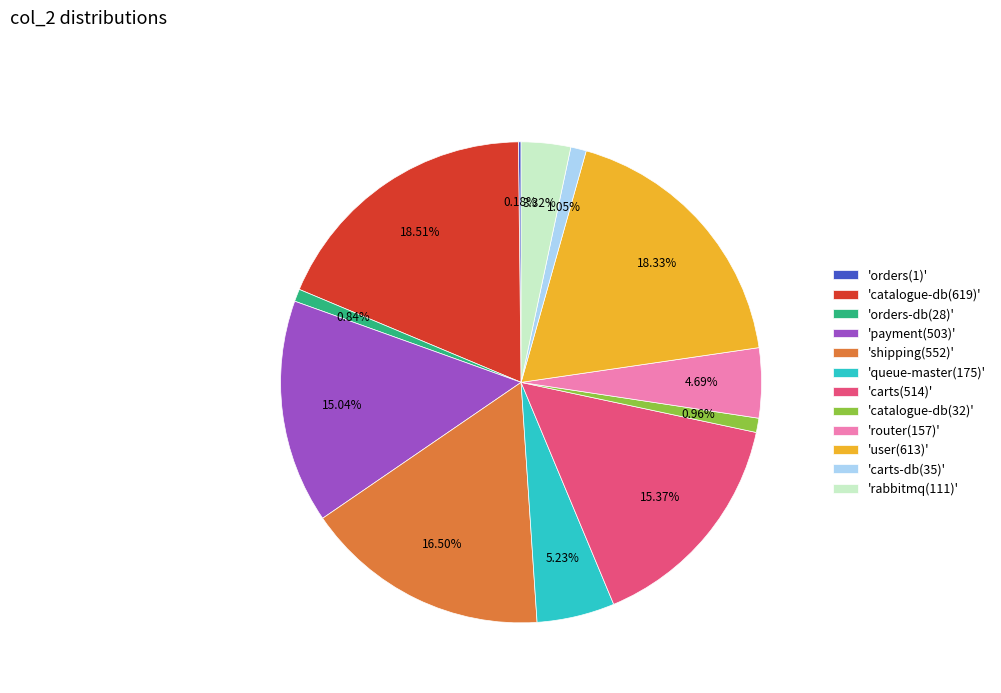

Does 'carts-db(35)' account for over 50% of the chart?

No